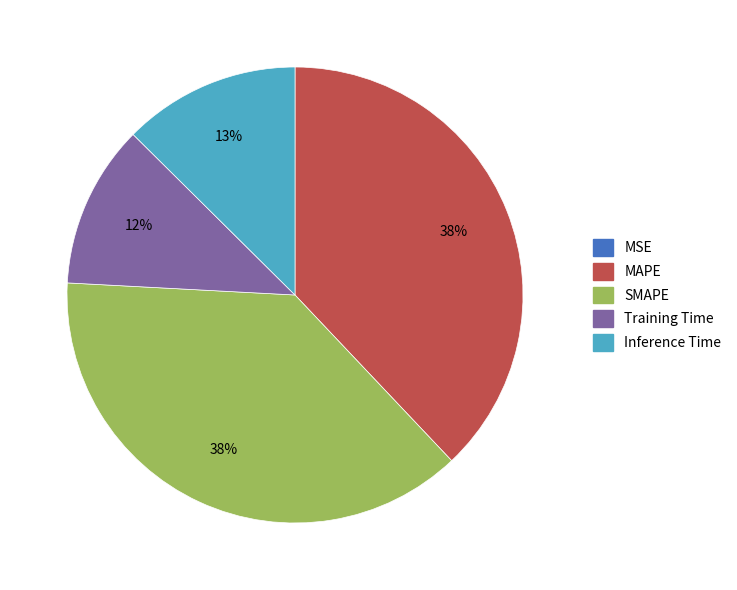

To the nearest percent, what portion does Inference Time represent?

13%